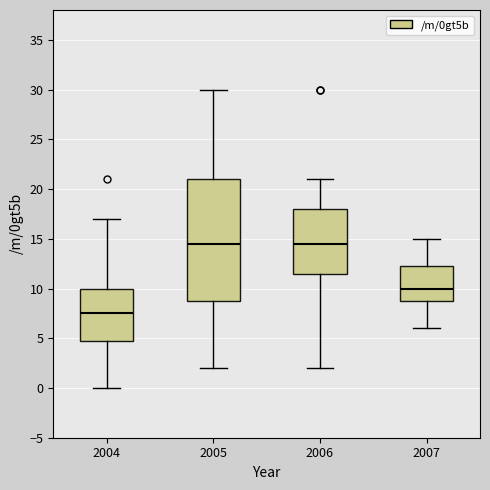

Reading left to right, read every box against the y-axis: the position of its median line, the range the box covers, and the ends of its whiskers. The values are not printed on the chart, so give them approximately, as read against the axis.

2004: median 7.5, box 5.0 to 10.0, whiskers 0.0 to 17.0
2005: median 14.5, box 9.0 to 21.0, whiskers 2.0 to 30.0
2006: median 14.5, box 11.5 to 18.0, whiskers 2.0 to 21.0
2007: median 10.0, box 9.0 to 12.5, whiskers 6.0 to 15.0